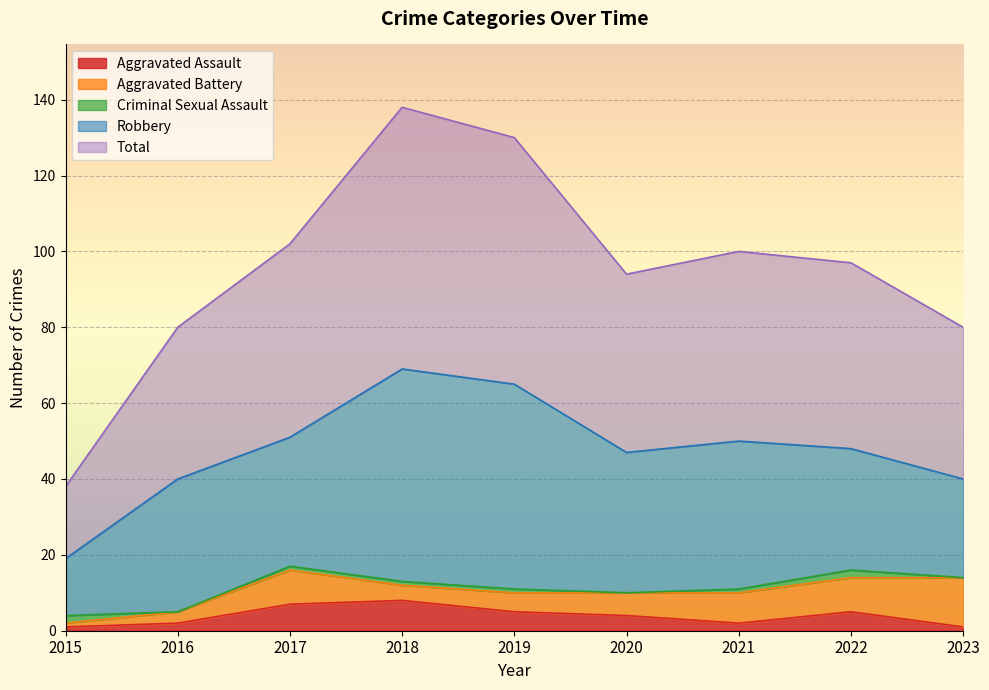

Which series has the largest range (max minus min)?

Total